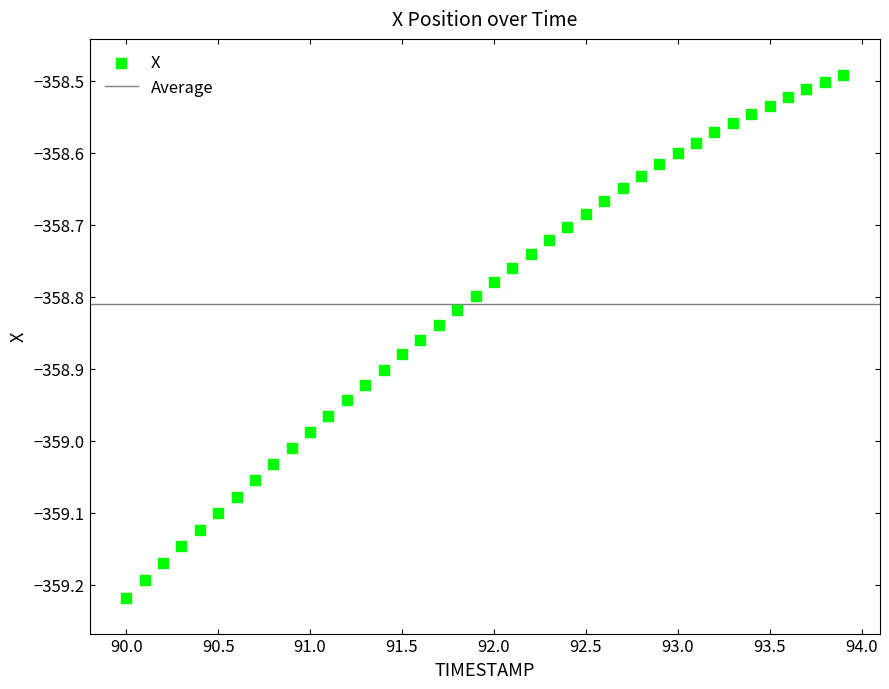

What is the range of Y values (max minus min)?

0.7